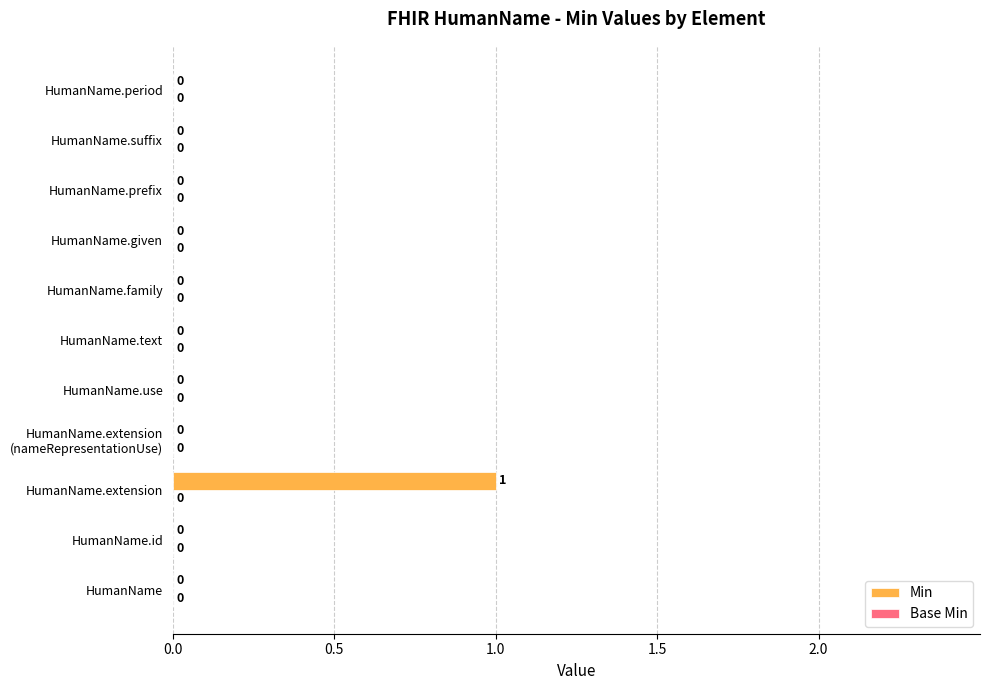

Between HumanName.extension and HumanName.family, which is larger?

HumanName.extension